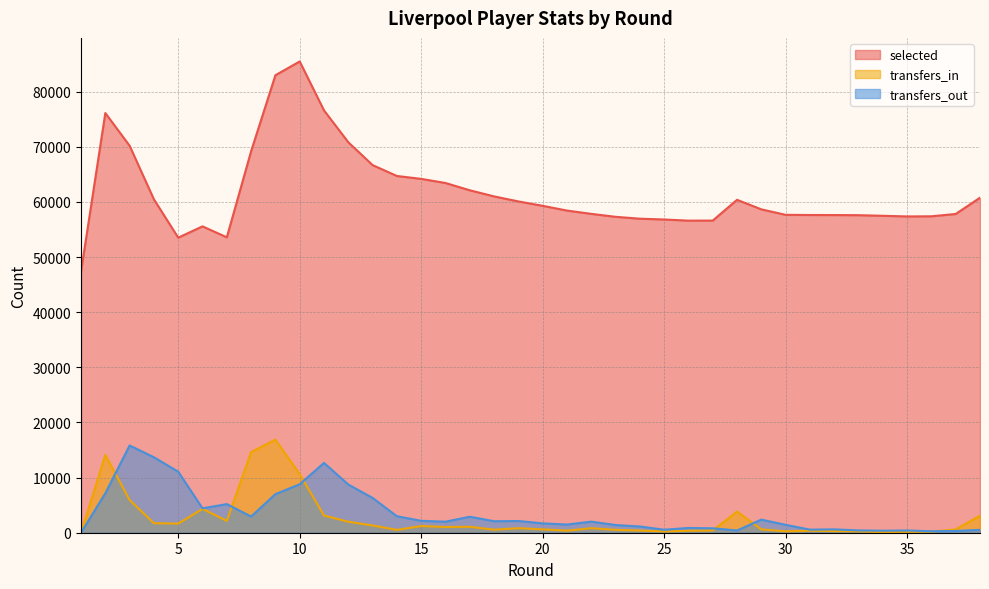

Is the value of selected at 11 greater than the value of transfers_in at 23?

Yes